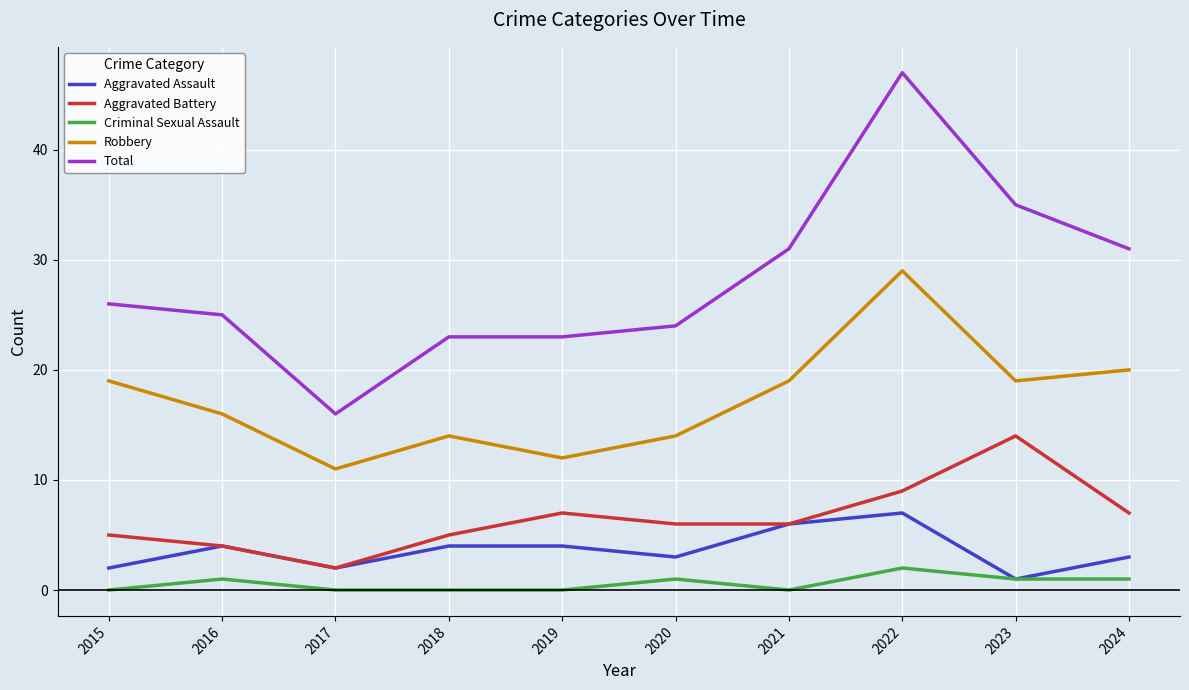

The Total series shows 31 at 2021. True or false?

True